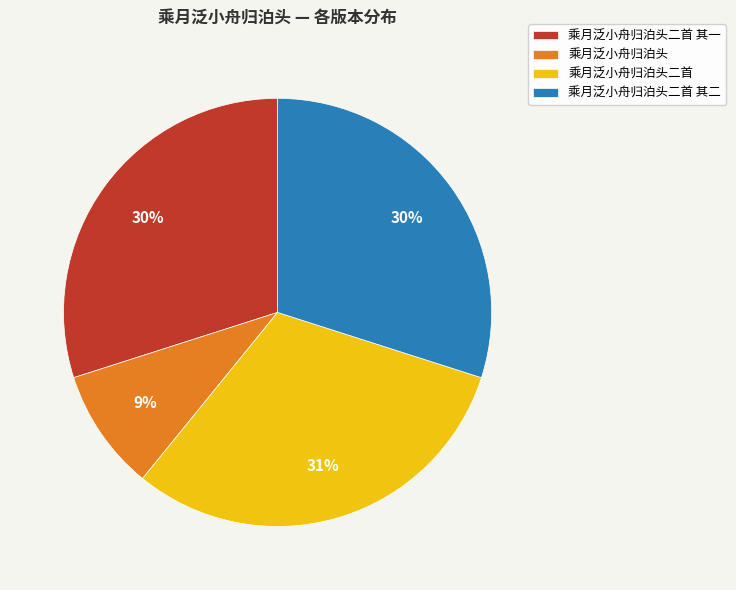

What percentage is the 乘月泛小舟归泊头二首 slice, to the nearest percent?

31%